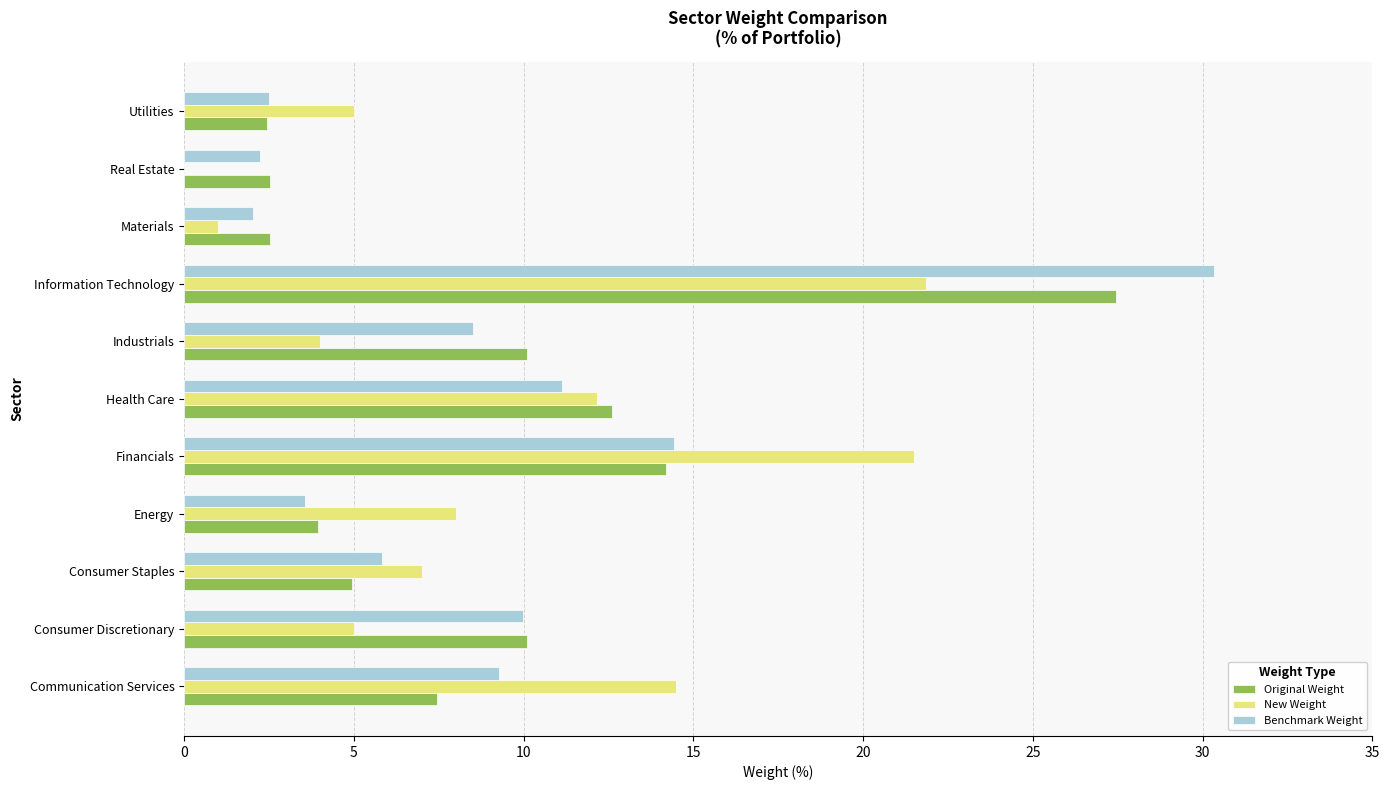

What is the sum of all Benchmark Weight values?

99.8